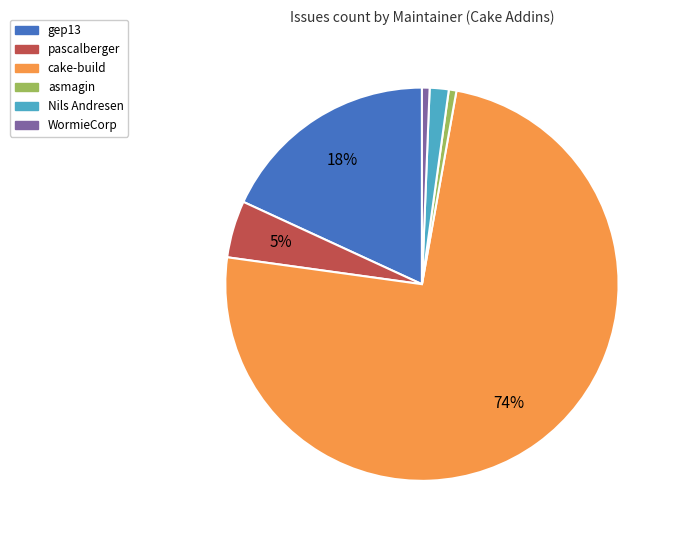

What is the majority slice?

cake-build